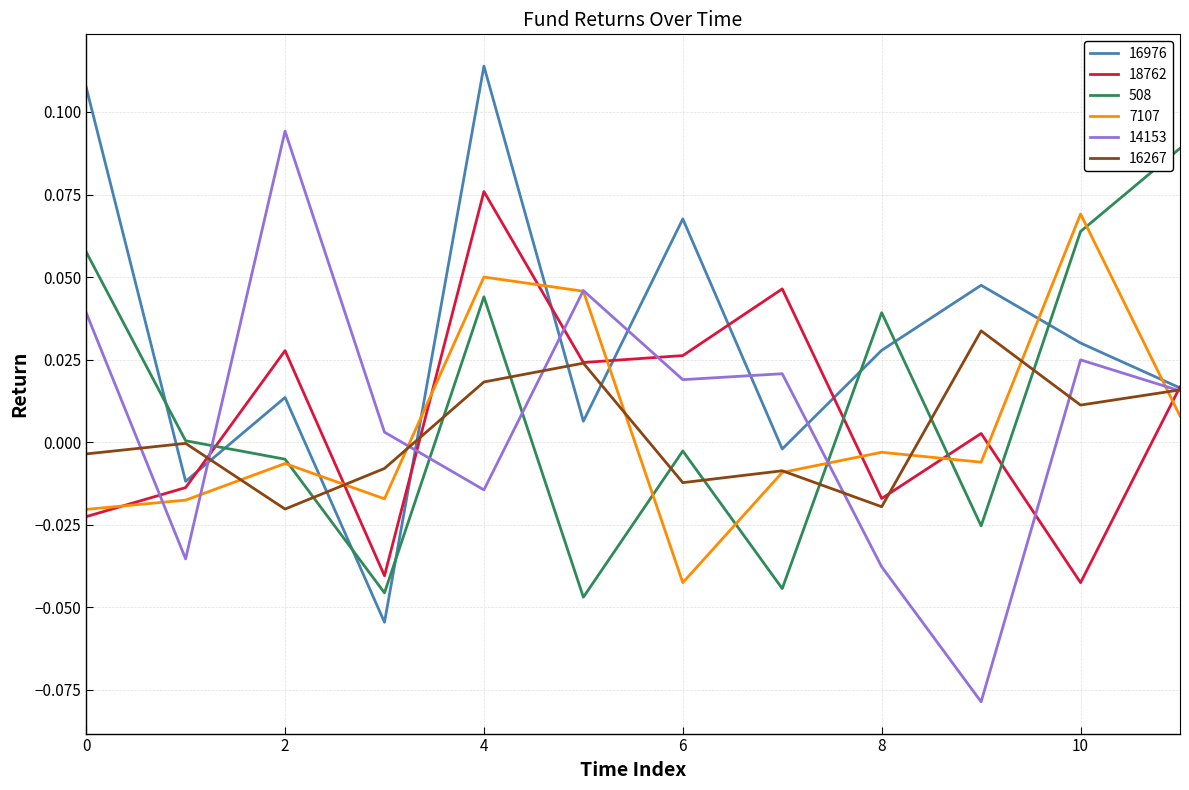

How many negative values does the 14153 series have?

4